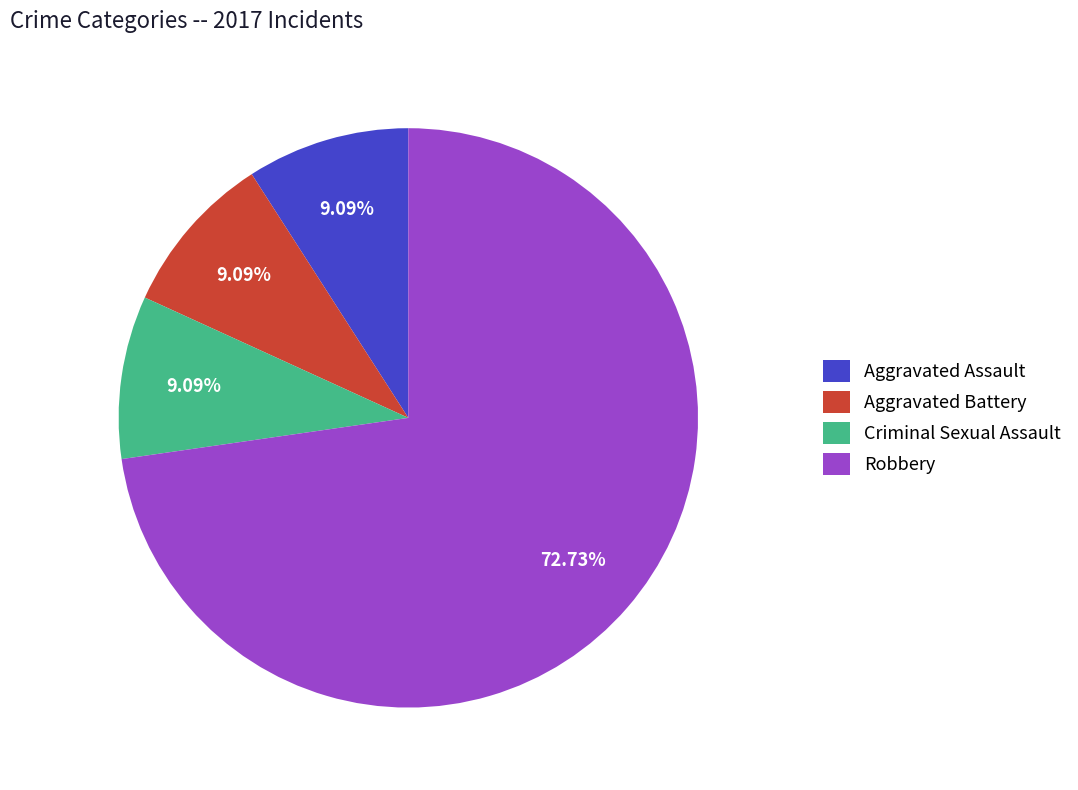

Approximately how many times larger is the value at Aggravated Assault compared to Aggravated Battery?

1.0